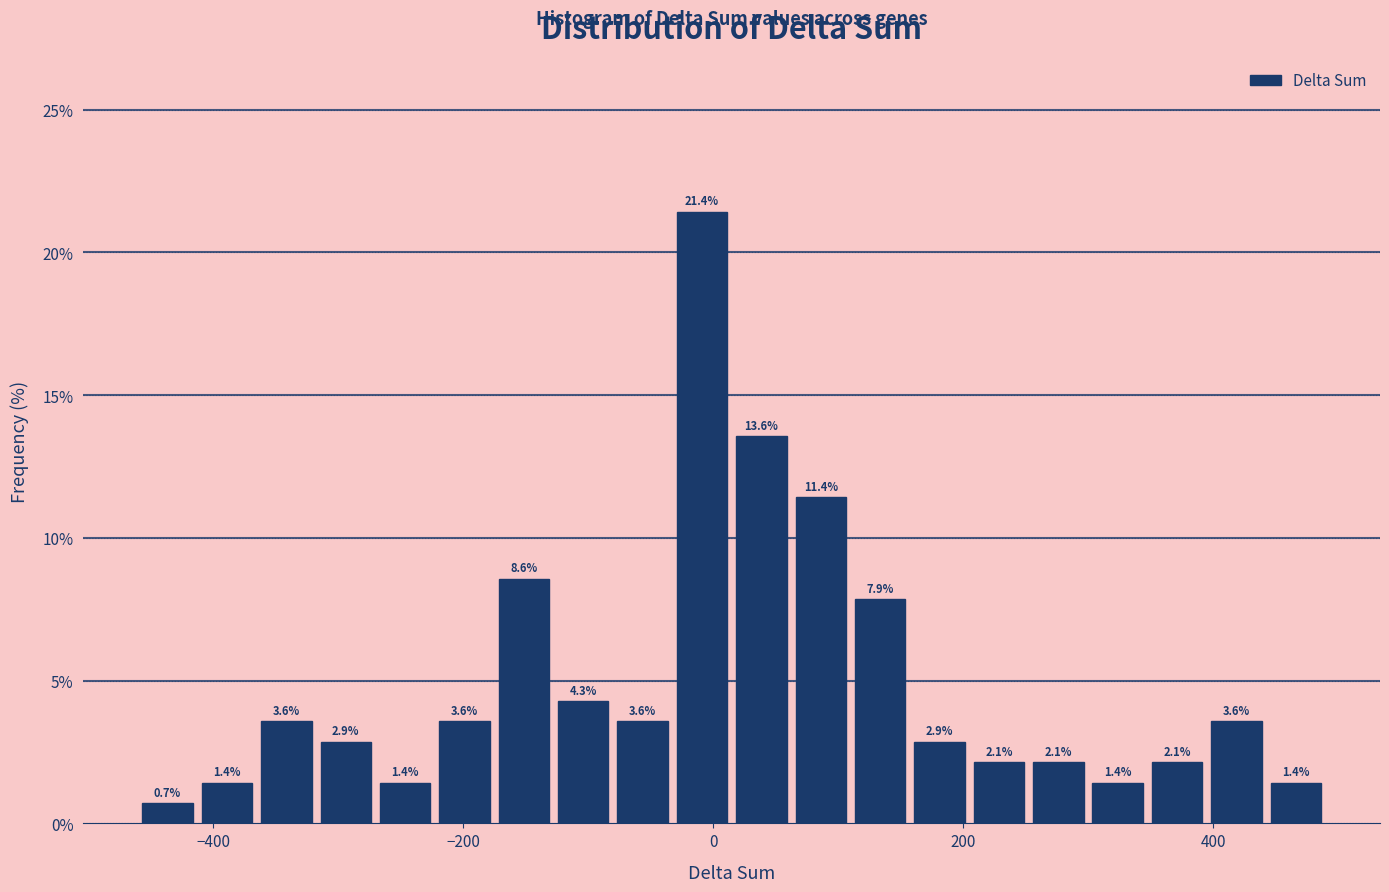

Around what value on the x-axis is the tallest bar? Give the approximate position of its centre, as read against the axis.

0